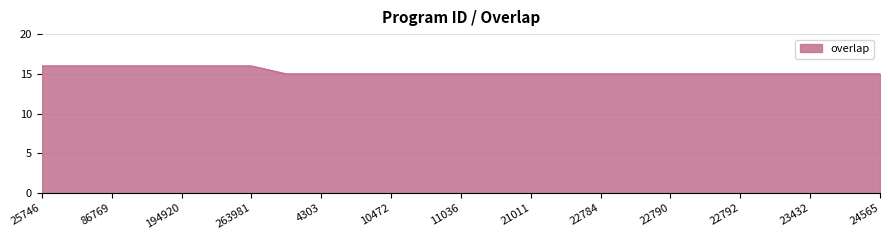

Reading left to right, extract all data points from this chart.

16	16	16	16	16	16	16	15	15	15	15	15	15	15	15	15	15	15	15	15	15	15	15	15	15